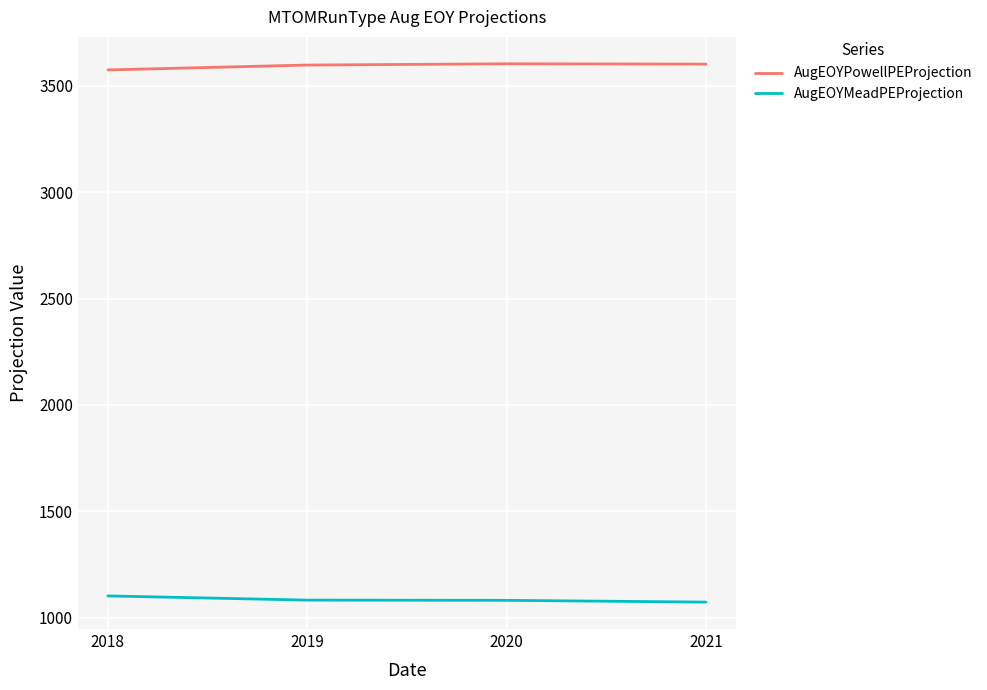

At how many categories does at least one series exceed 2959?

4